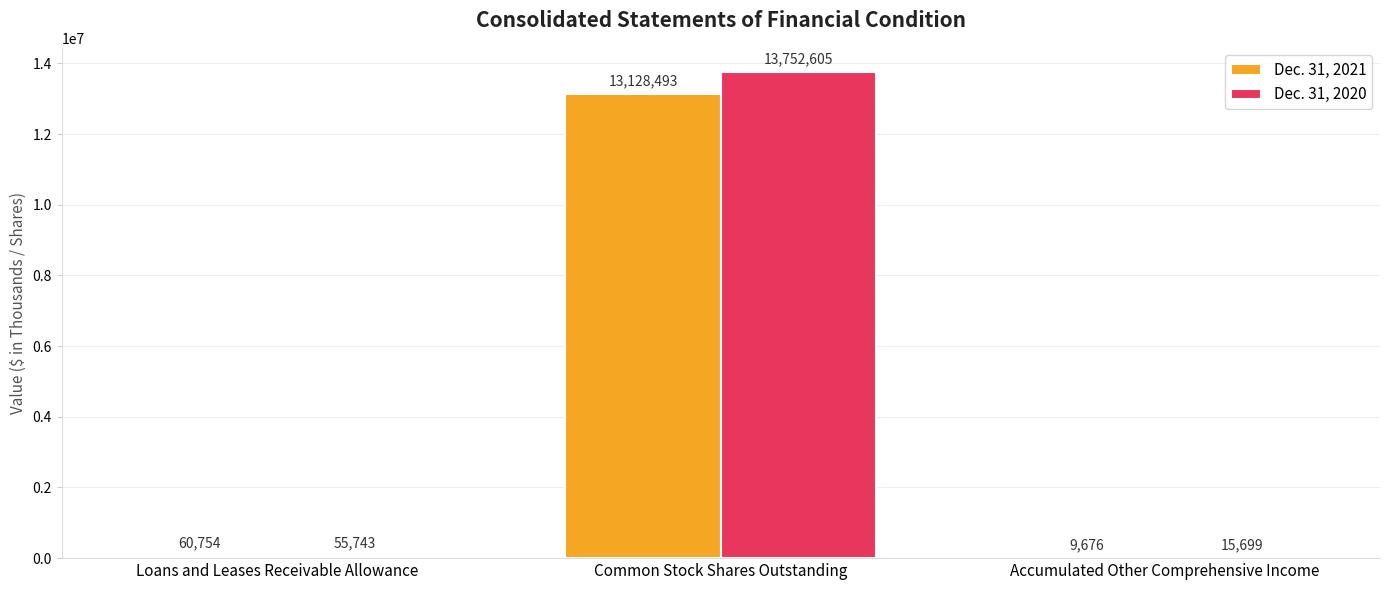

What is the maximum value shown in the chart?

13752605